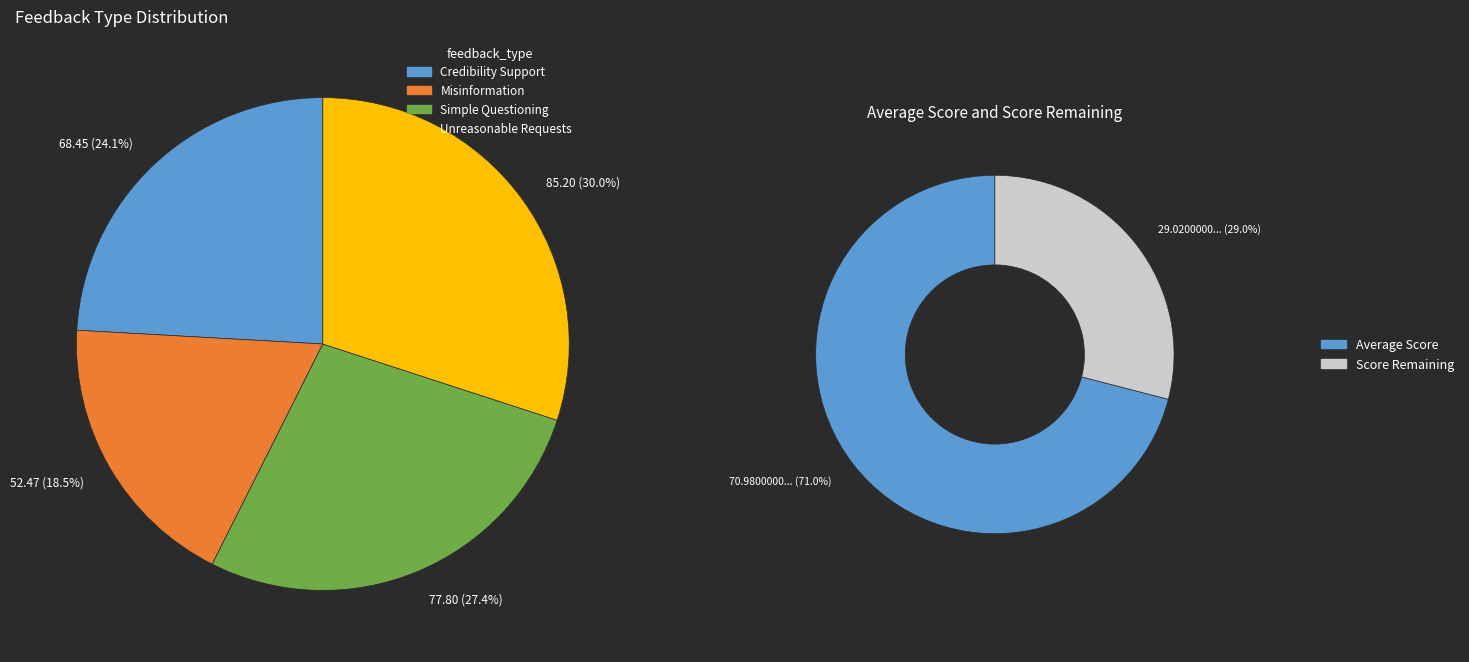

Is it true that Unreasonable Requests is 45% of the pie?

False